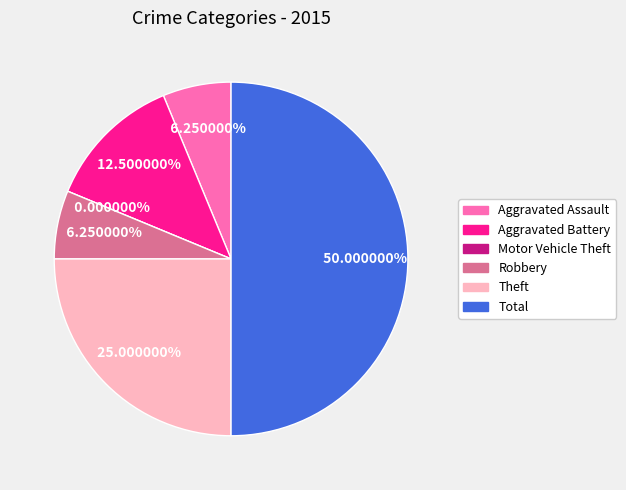

Count the number of slices in the pie.

6